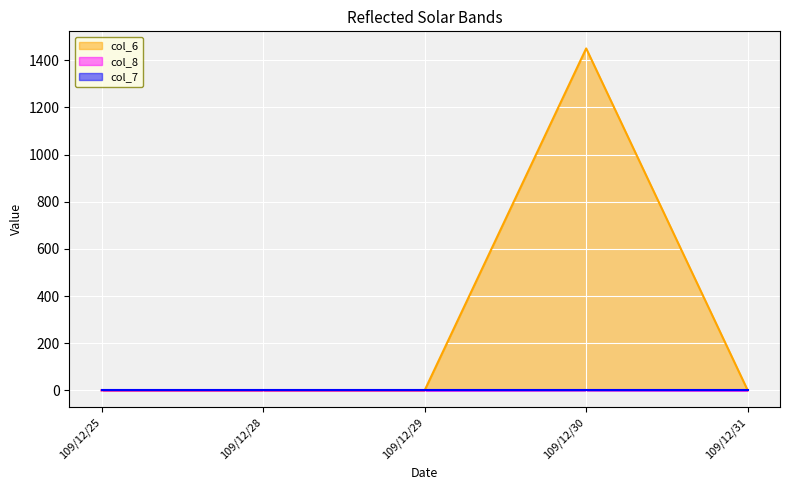

The value of col_6 at 109/12/25 is 0. True or false?

True